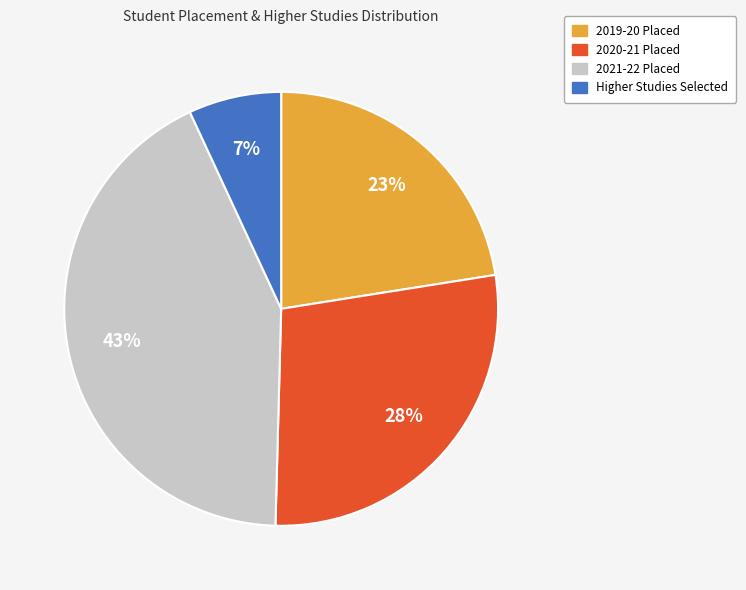

Count the number of slices in the pie.

4